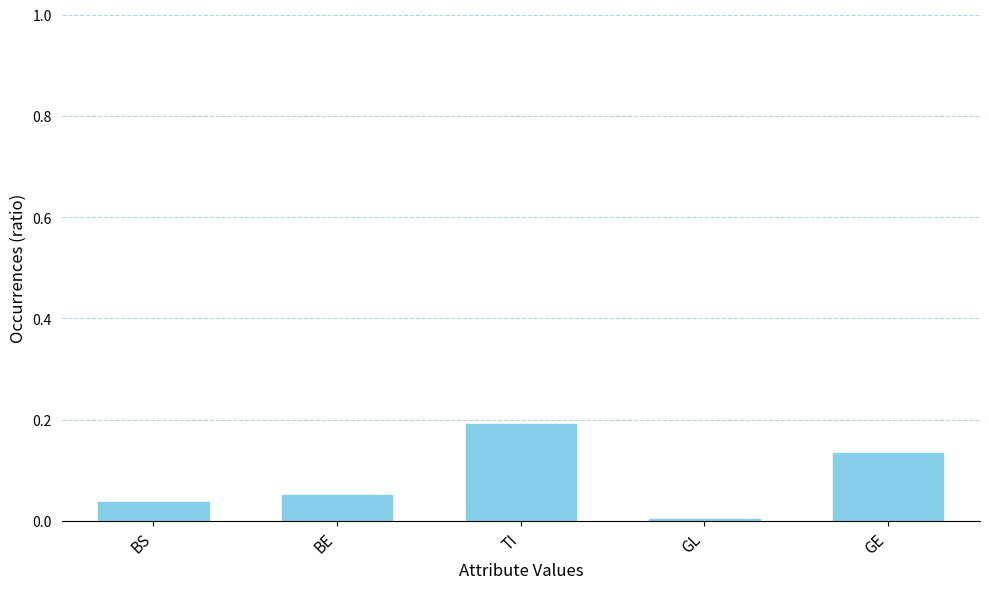

What is the label of the 5th bar from the left?

GE